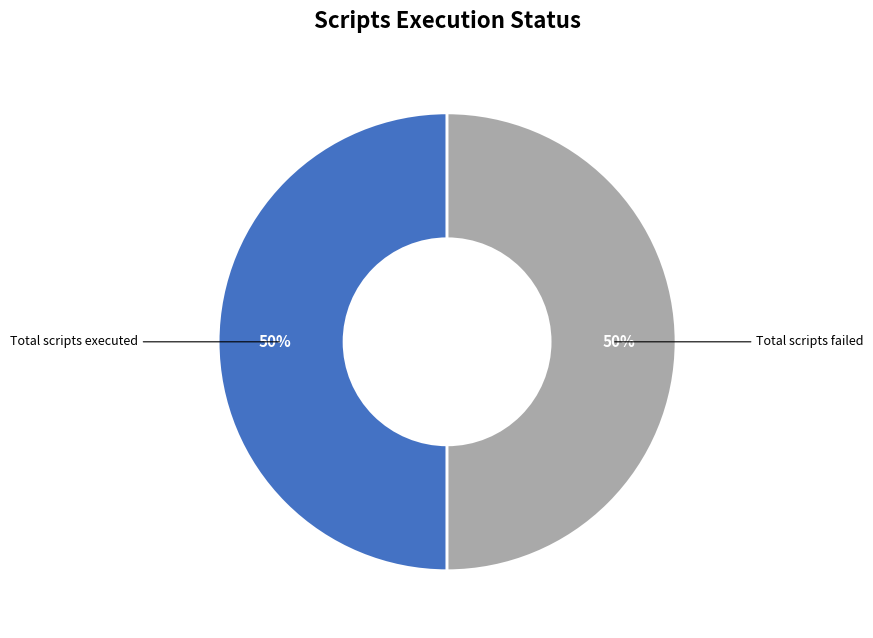

Is there any slice that represents more than half of the pie?

No